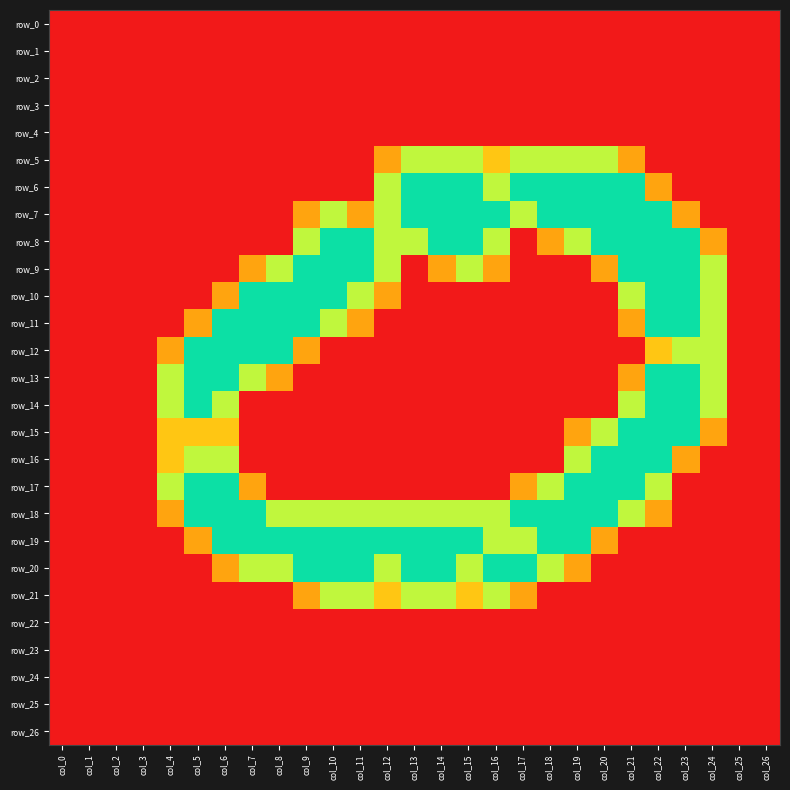

True or false: row_20 has a value of 2.9 at col_17.

False